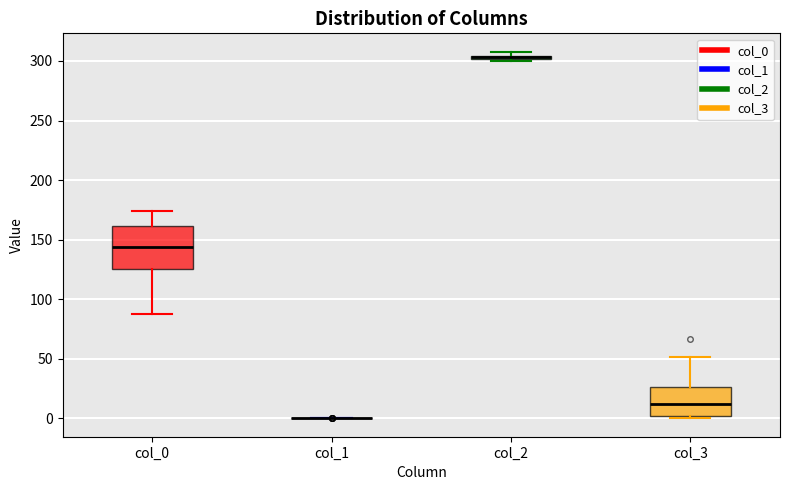

Which box is the tallest, from its lower edge to its upper edge?

col_0